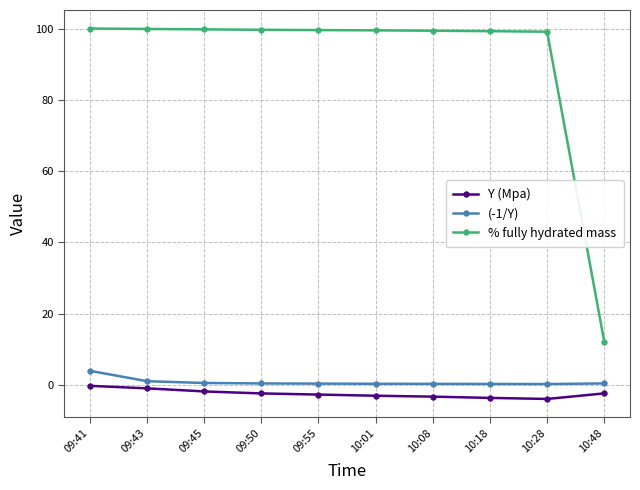

At which category is the sum across all series the highest?

09:41